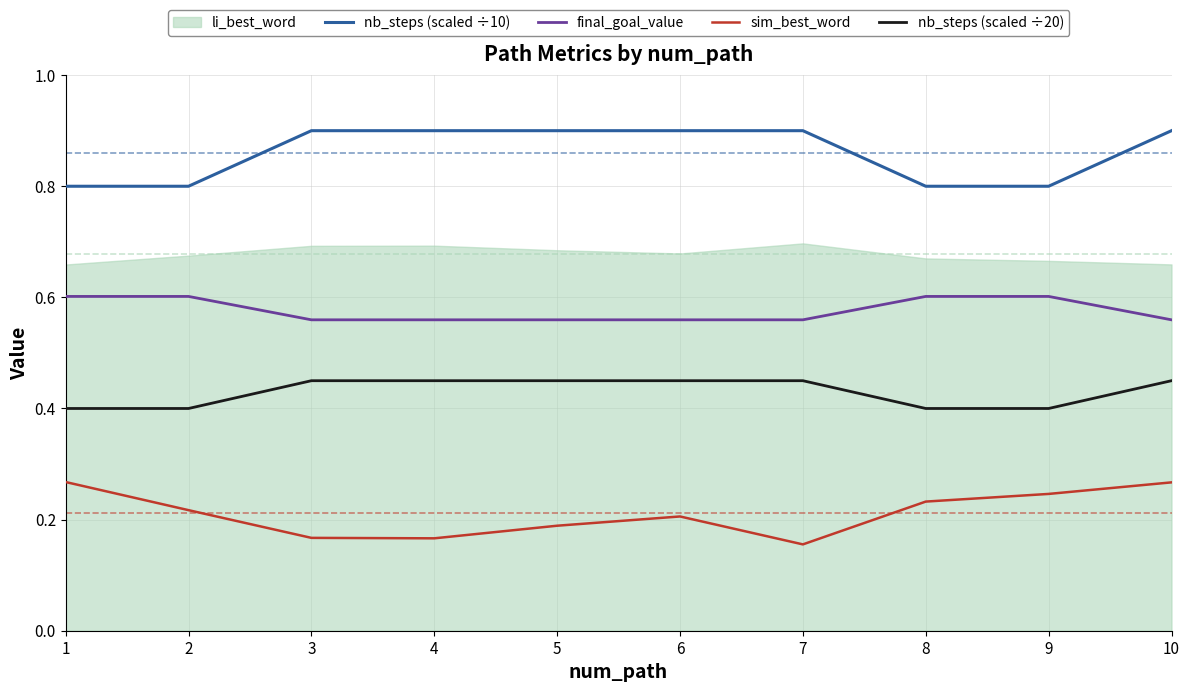

True or false: sim_best_word has a value of 0.2 at 5.

True